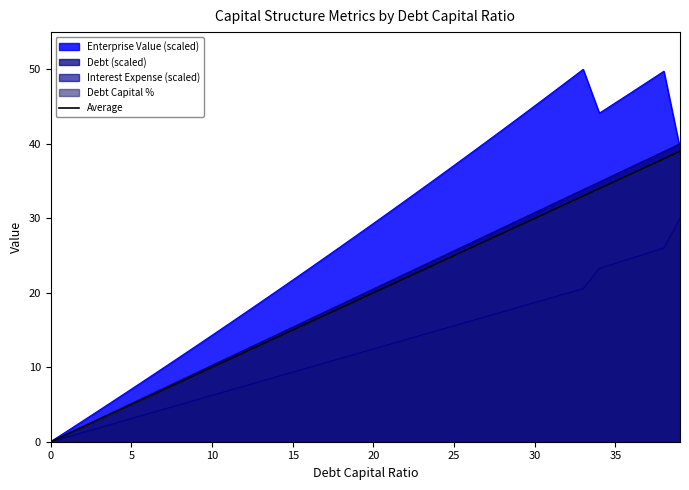

What is the sum of the values at 39 and 31?

70.0